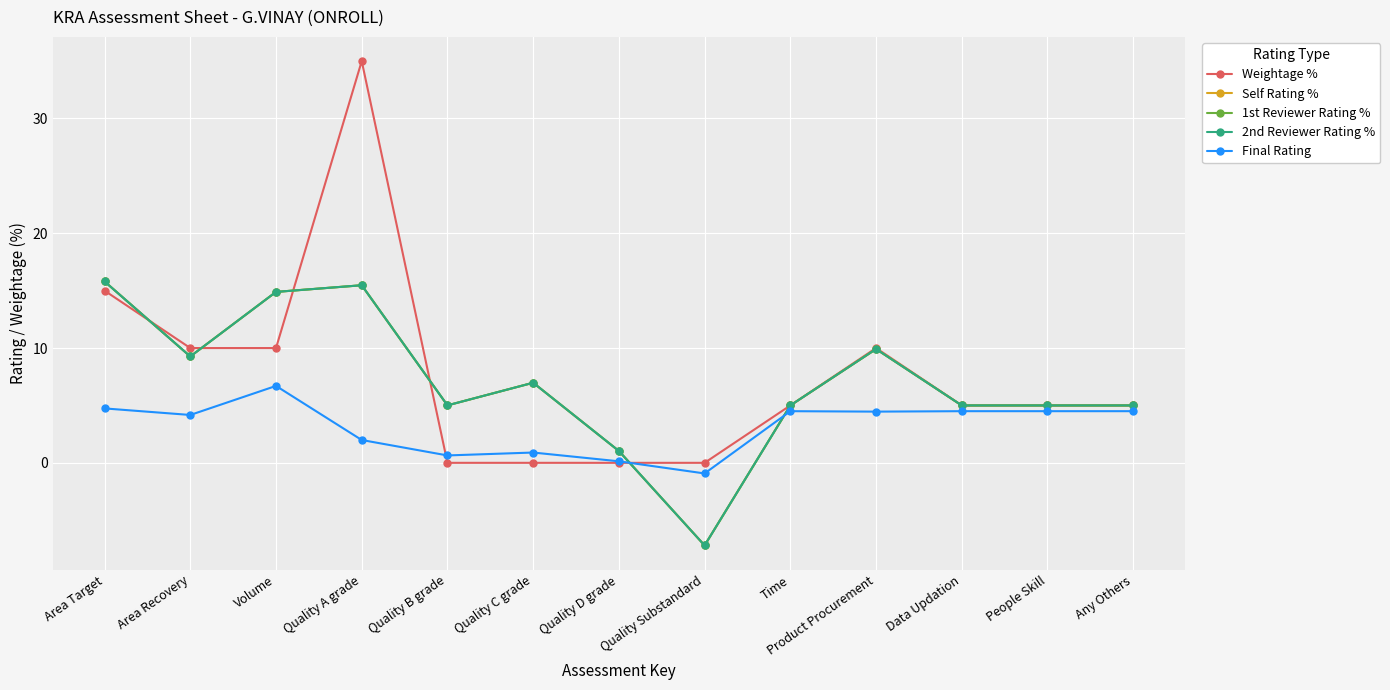

What is the difference between the 2nd Reviewer Rating % values at Quality D grade and Data Updation?

4.0